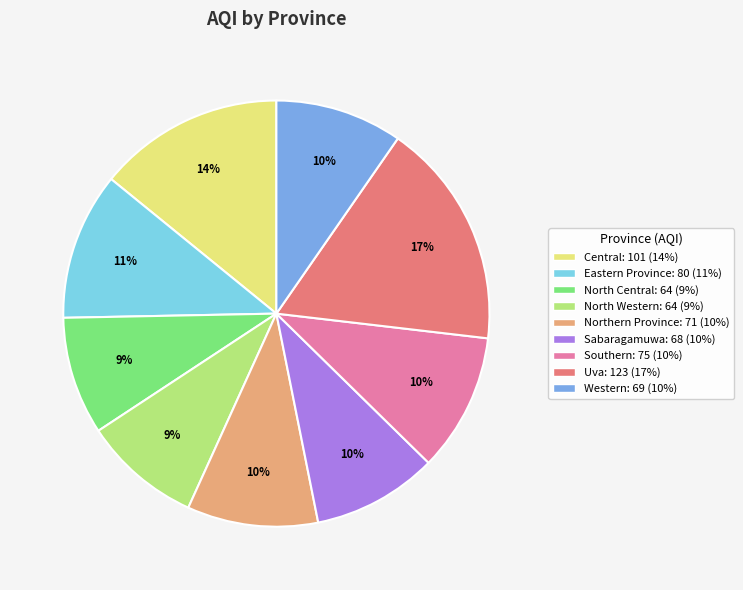

Which has a higher value, Uva or North Western?

Uva